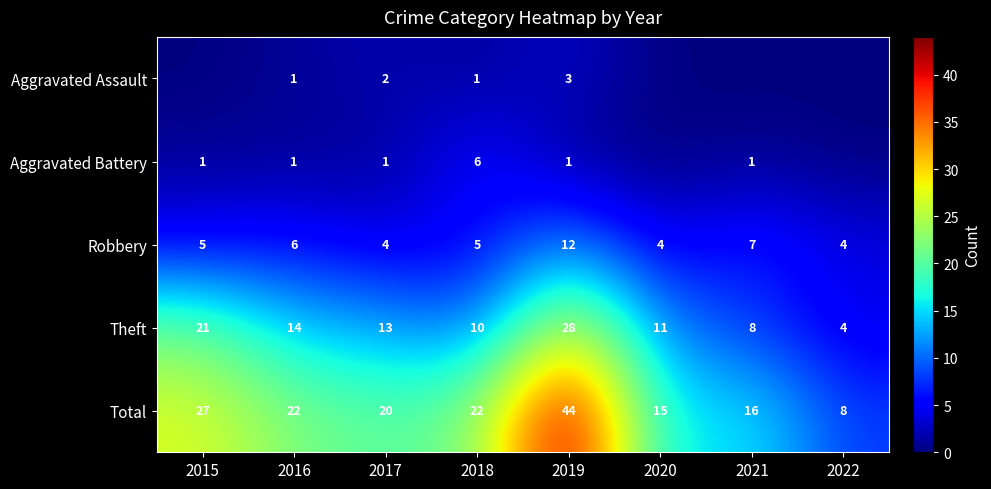

What is the difference between the Theft values at 2016 and 2015?

7